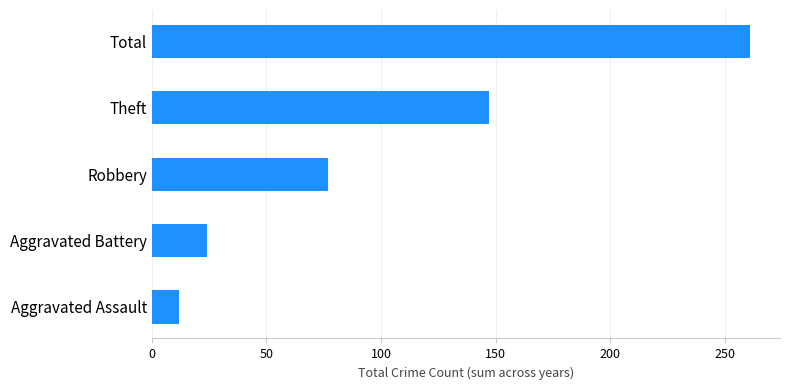

What is the minimum value shown in the chart?

12